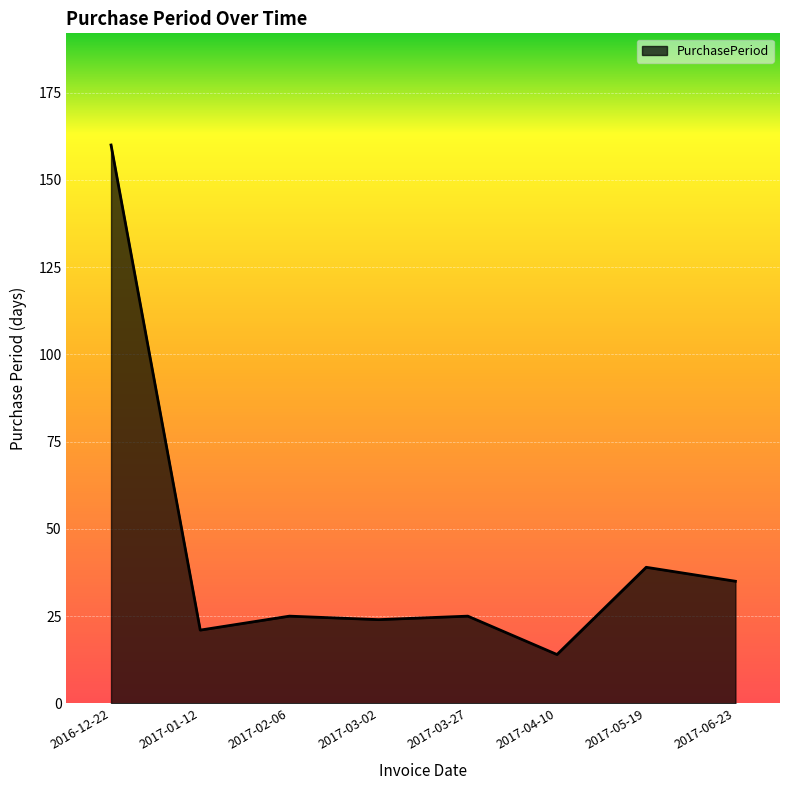

Which label corresponds to the largest value in the chart?

2016-12-22